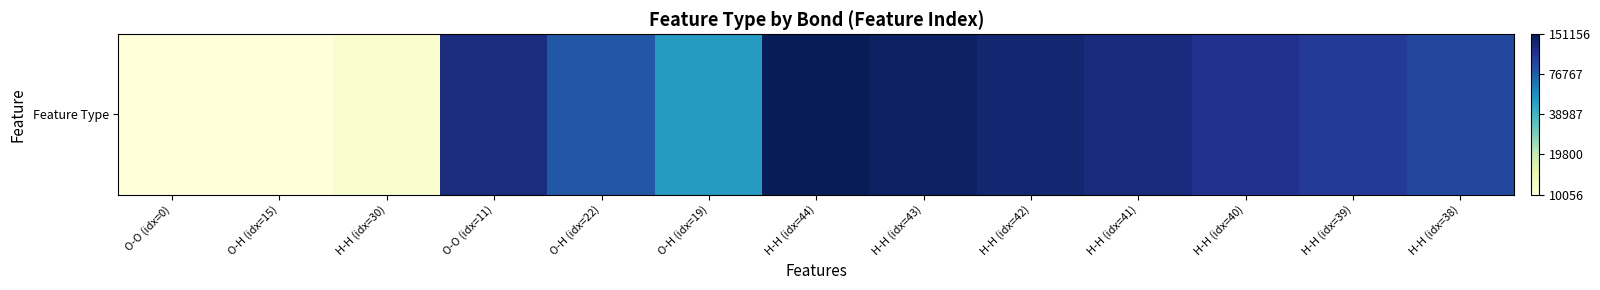

Reading right to left, what are all the values shown in this chart?

H-H (idx=38)=5.0	H-H (idx=39)=5.0	H-H (idx=40)=5.0	H-H (idx=41)=5.1	H-H (idx=42)=5.1	H-H (idx=43)=5.1	H-H (idx=44)=5.2	O-H (idx=19)=4.7	O-H (idx=22)=4.9	O-O (idx=11)=5.1	H-H (idx=30)=4.0	O-H (idx=15)=4.0	O-O (idx=0)=4.0